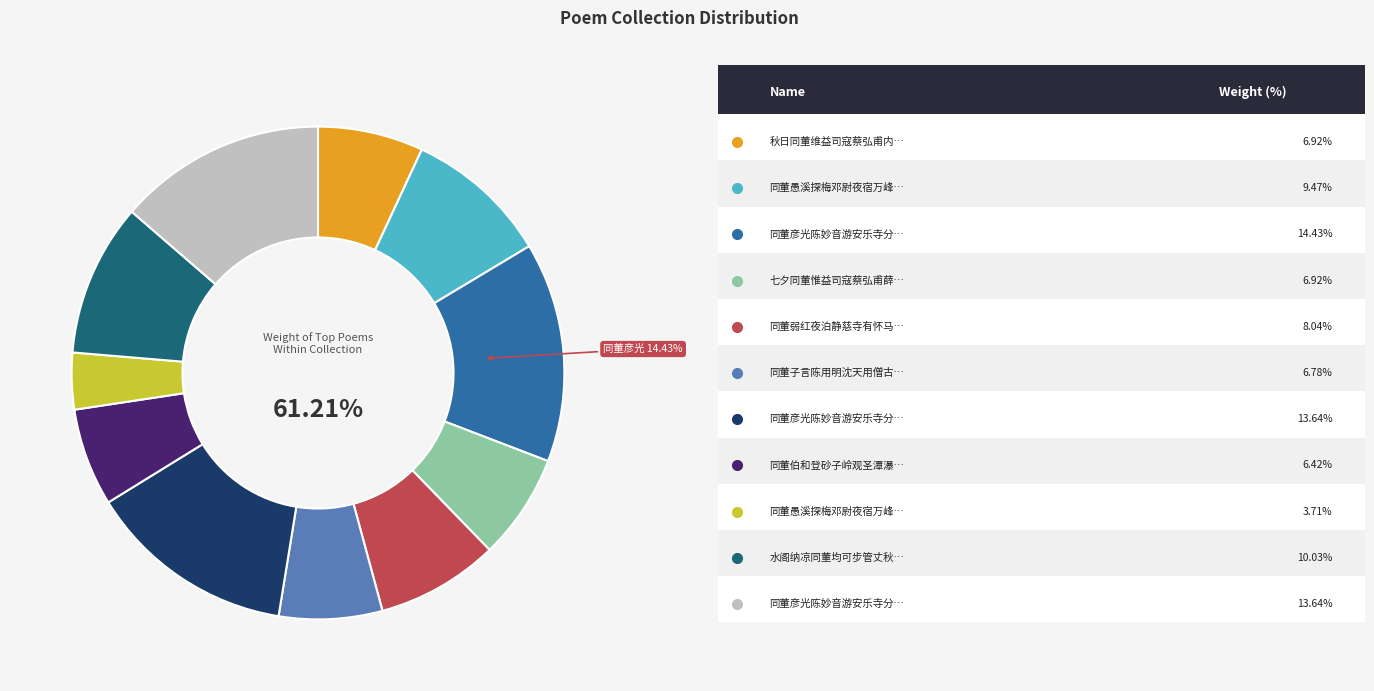

What is the smallest slice in the pie chart?

同董愚溪探梅邓尉夜宿万峰禅院